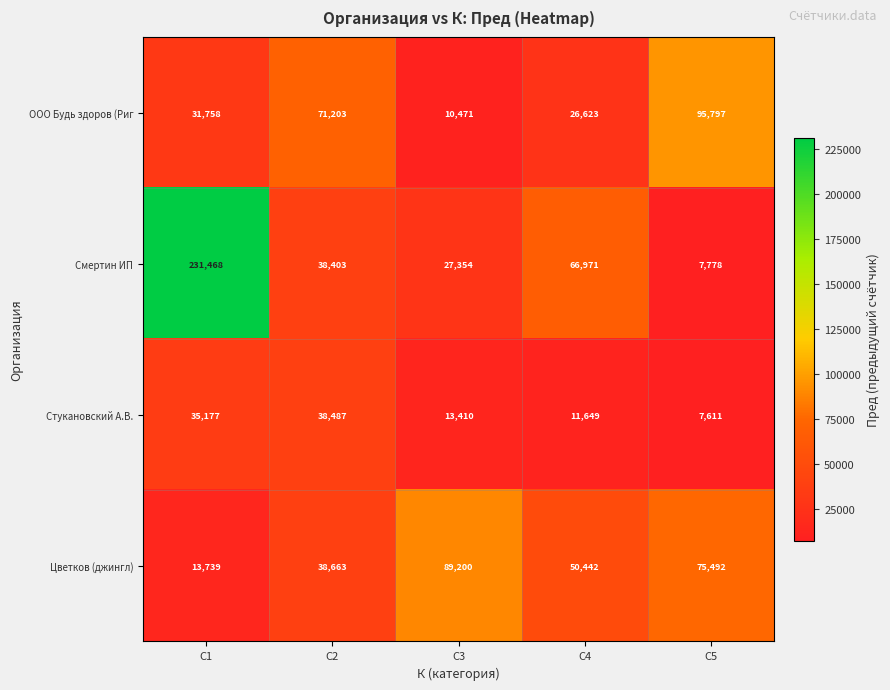

What value does the Цветков (джингл) series have at C1, to the nearest 10?

13740